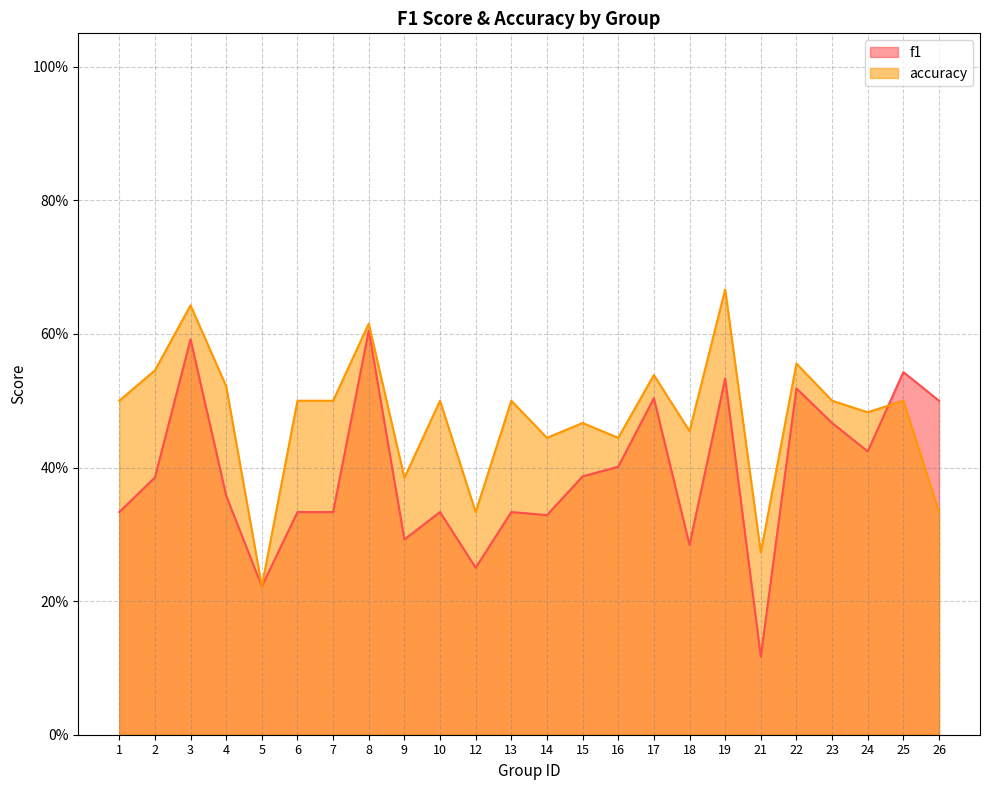

The f1 series shows 0.4 at 16. True or false?

True